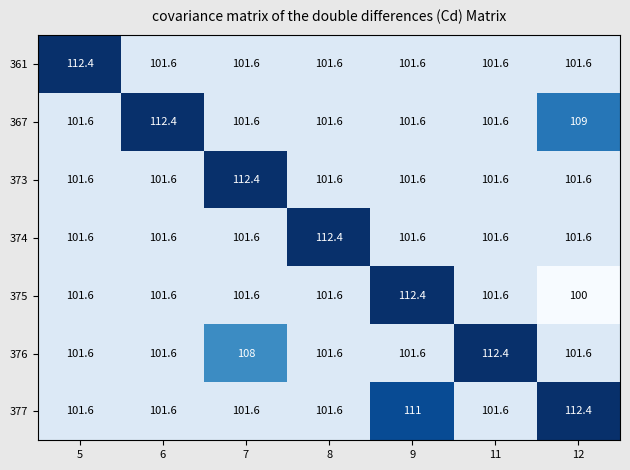

Is it true that 373 equals 101.6 at 8?

True